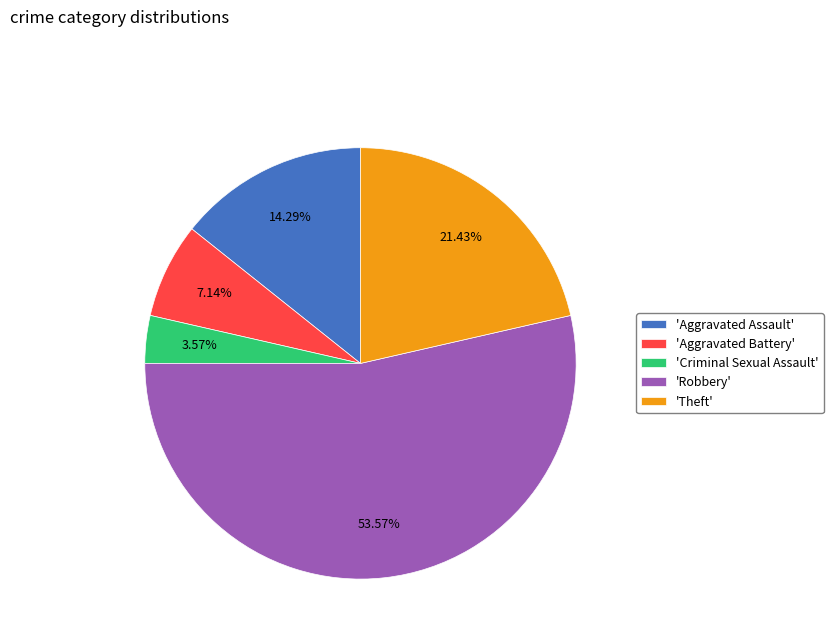

Is there any slice that represents more than half of the pie?

Yes